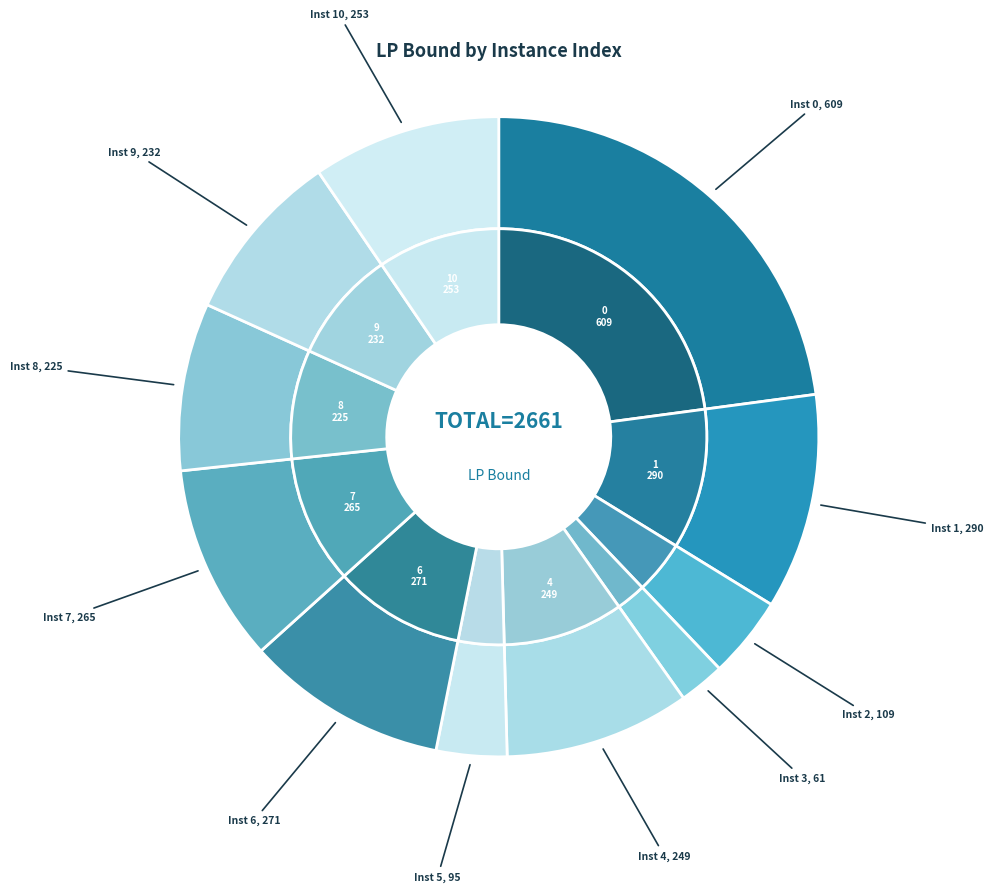

To the nearest percent, what is the difference between the largest and smallest slice percentages?

21%